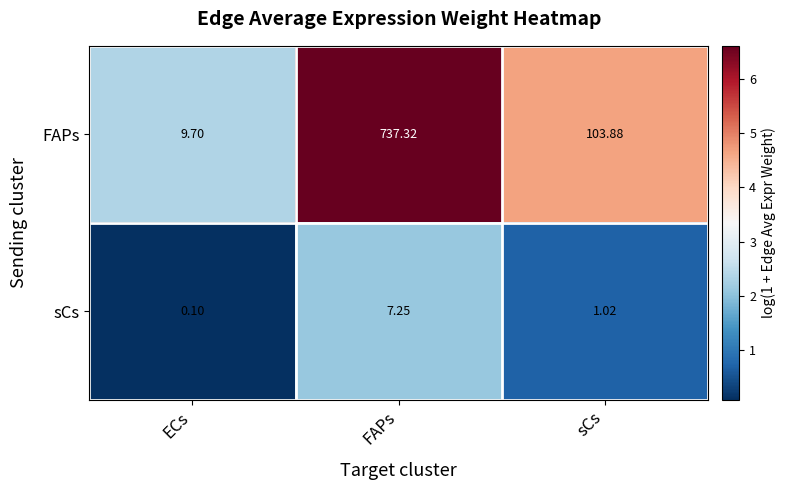

Rank the series at sCs from lowest to highest value.

sCs, FAPs